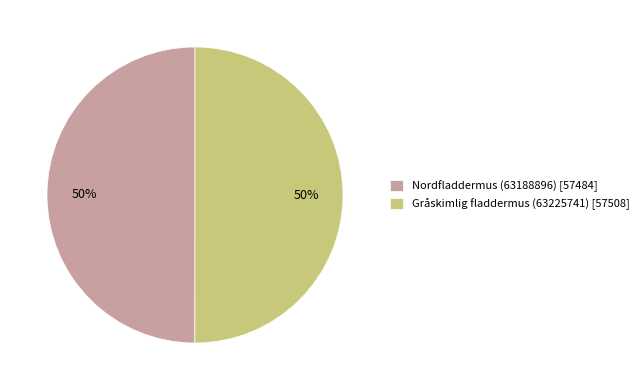

Combined, do Gråskimlig fladdermus (63225741) [57508] and Nordfladdermus (63188896) [57484] account for over 50%?

Yes